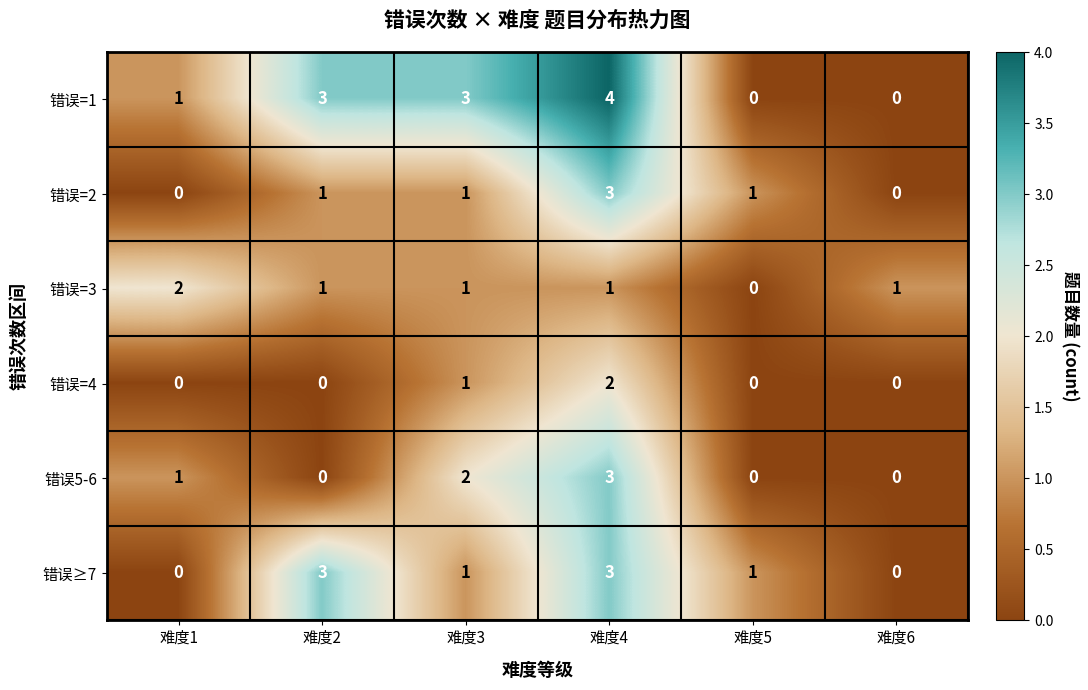

The value of 错误=1 at 难度3 is 4. True or false?

False